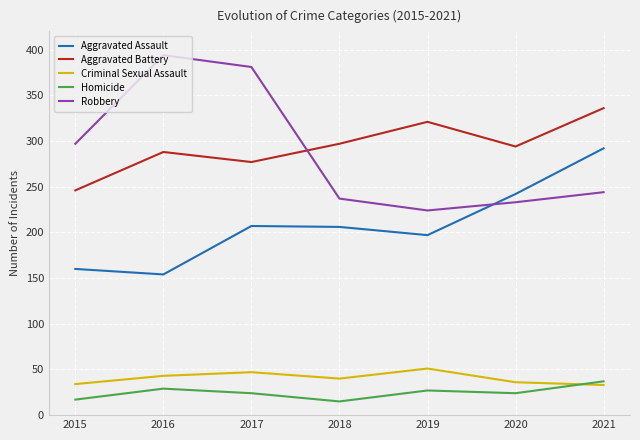

Which series has the largest range (max minus min)?

Robbery